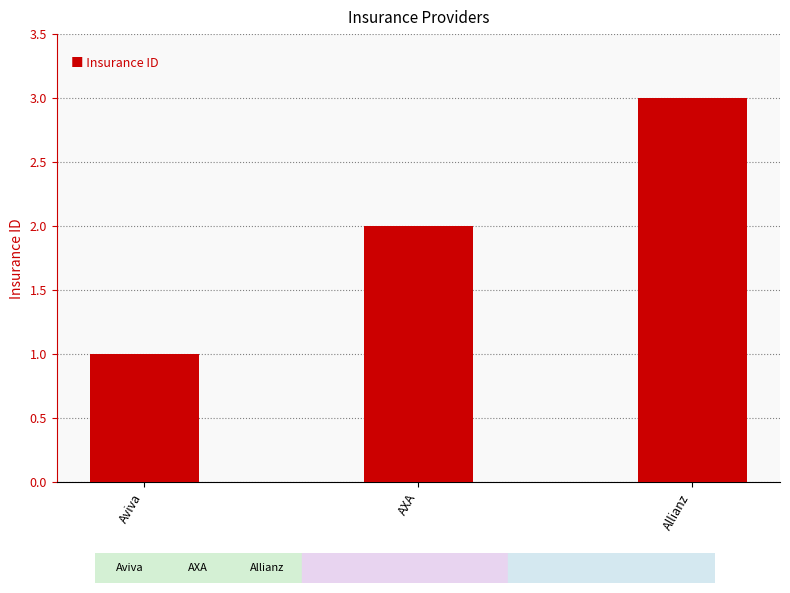

How many data points does each series have?

3